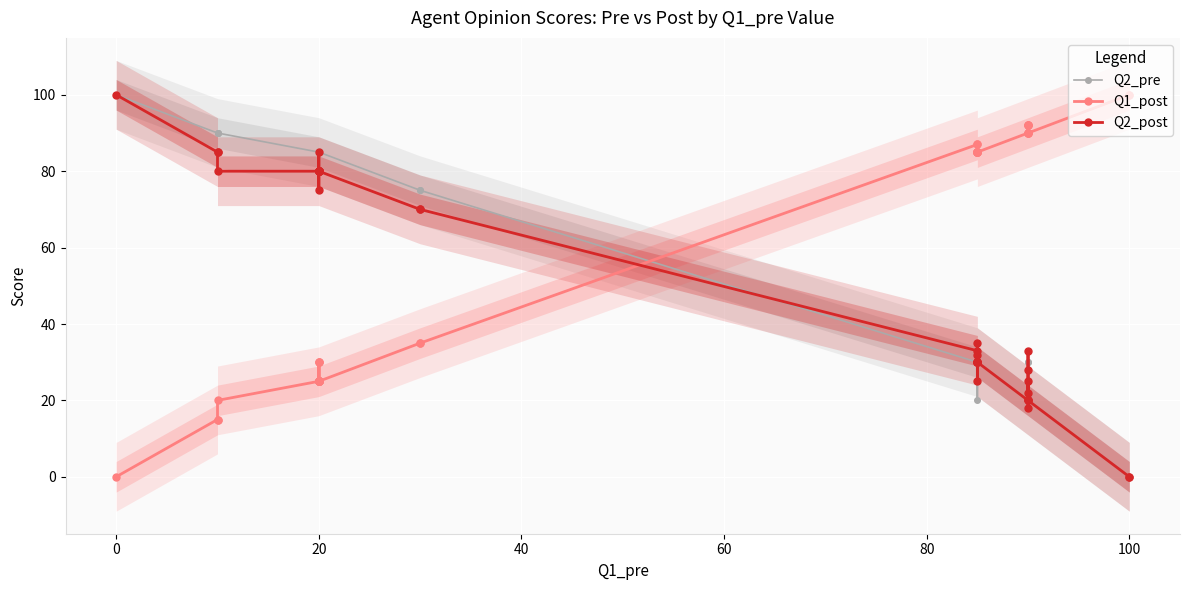

What is the value of the Q1_post point at the 16th from the left?

30